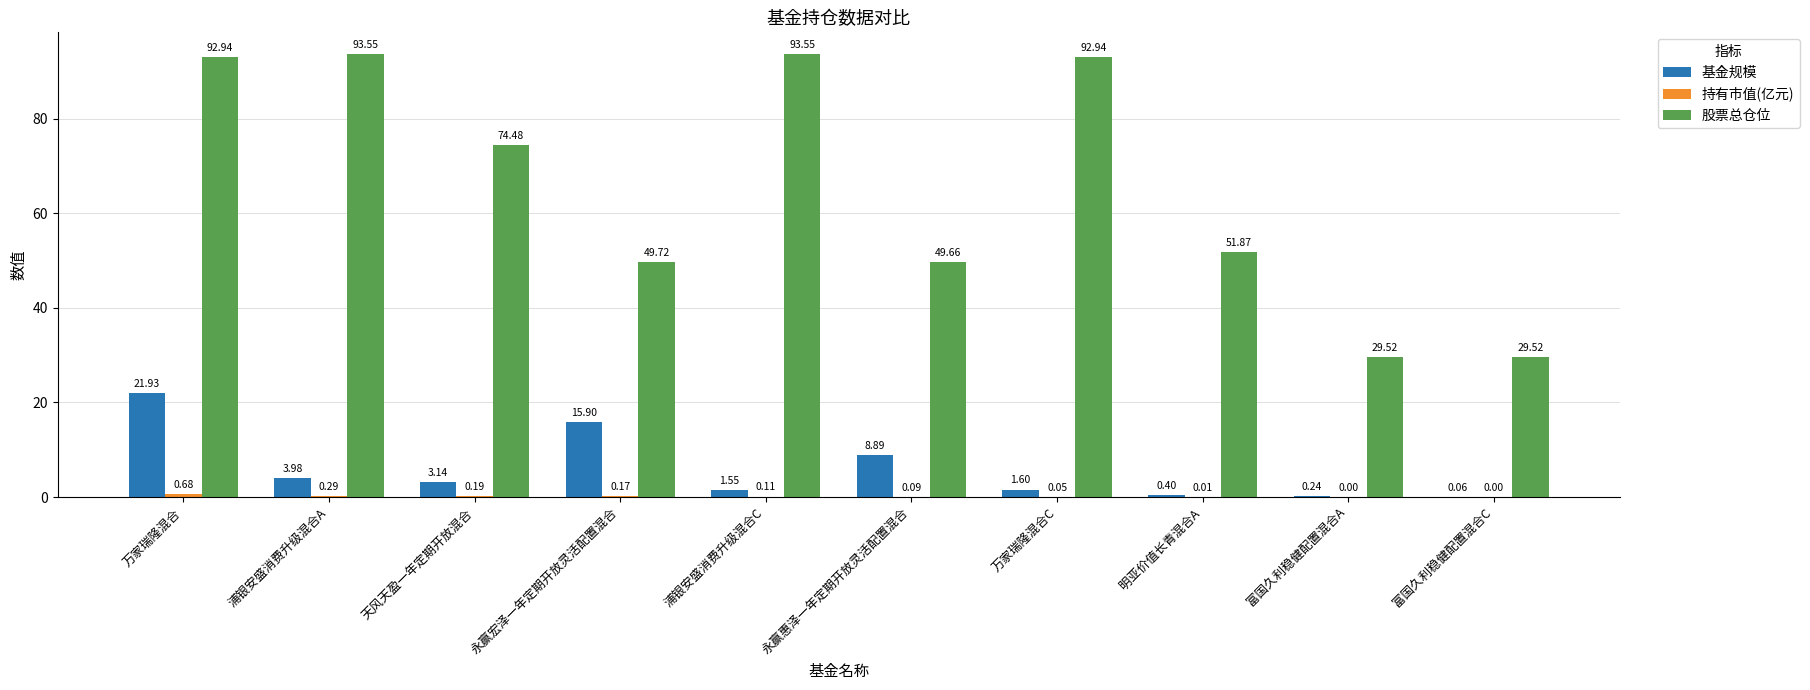

How many groups of bars are there?

10